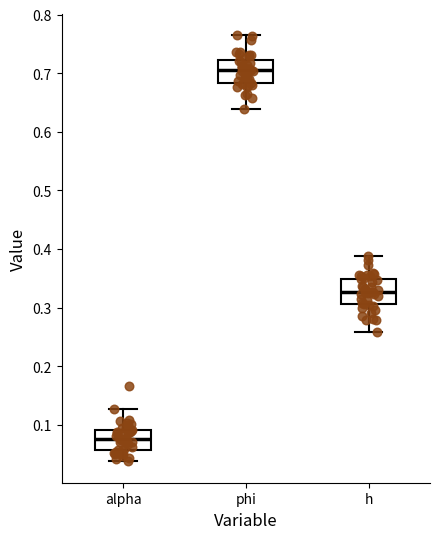

Reading left to right, transcribe this box plot: for each box, give where its median line is, the range the box spans, and where its two whiskers end, as read against the y-axis. The values are not printed on the chart, so give them approximately, as read against the axis.

alpha: median 0.08, box 0.06 to 0.09, whiskers 0.04 to 0.13
phi: median 0.71, box 0.68 to 0.72, whiskers 0.64 to 0.77
h: median 0.33, box 0.31 to 0.35, whiskers 0.26 to 0.39